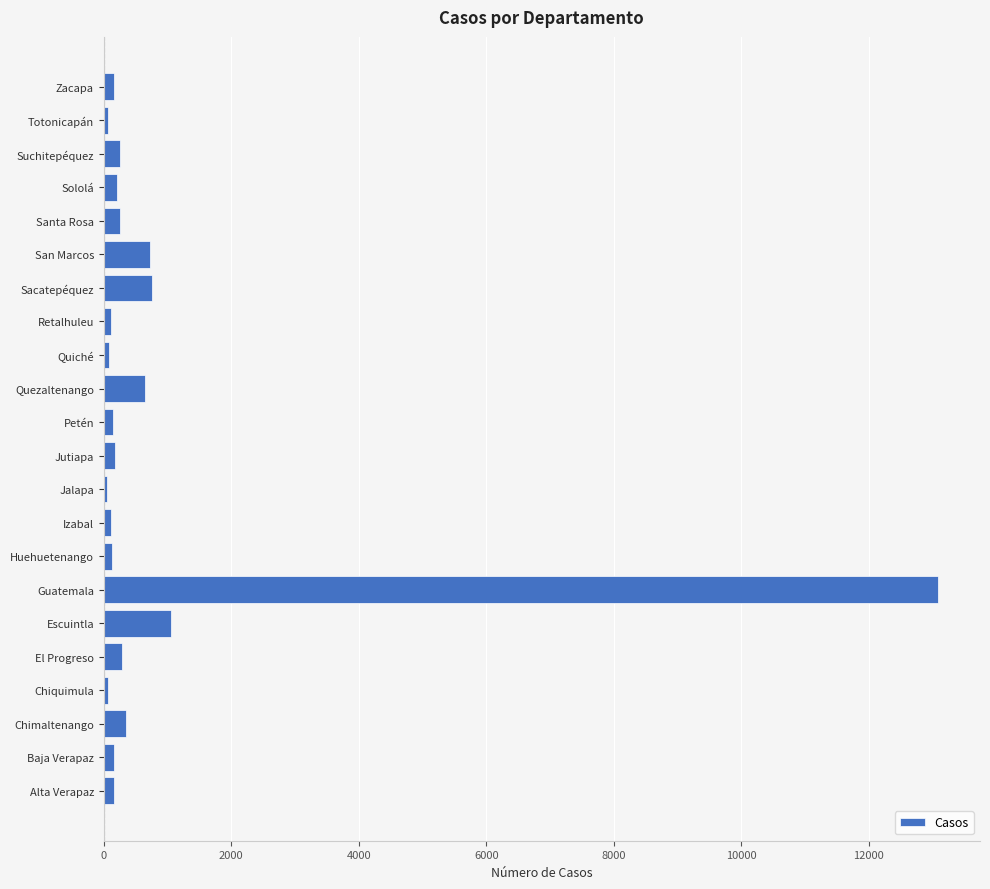

What is the sum of all values?

19011